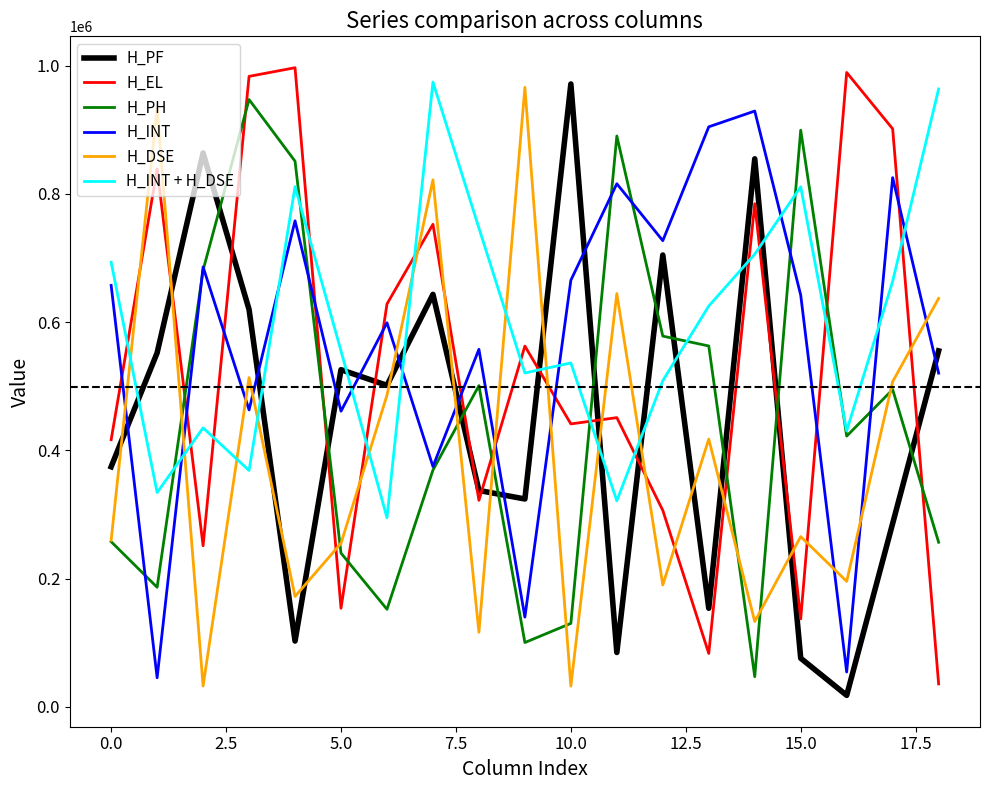

What is the minimum value for H_EL?

35900